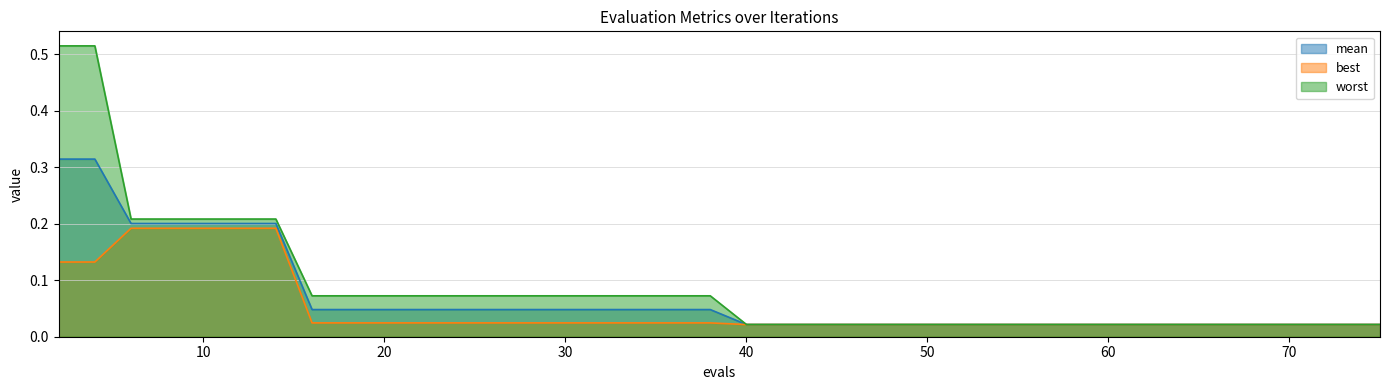

How many categories are shown in the chart?

40